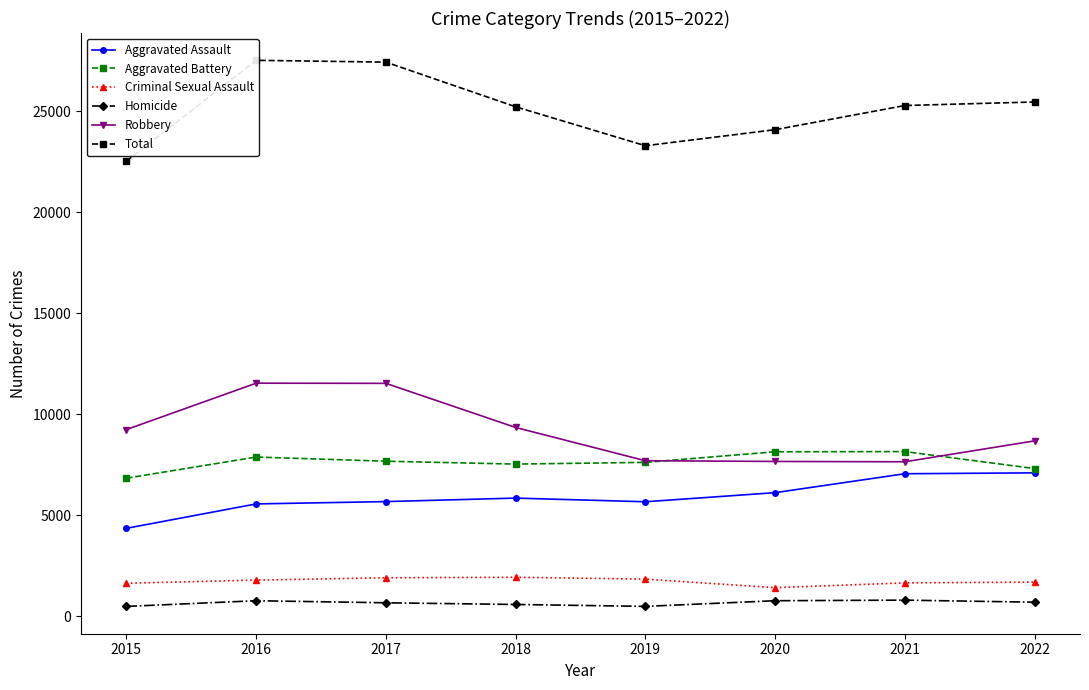

Between 2019 and 2017, which is larger?

2017